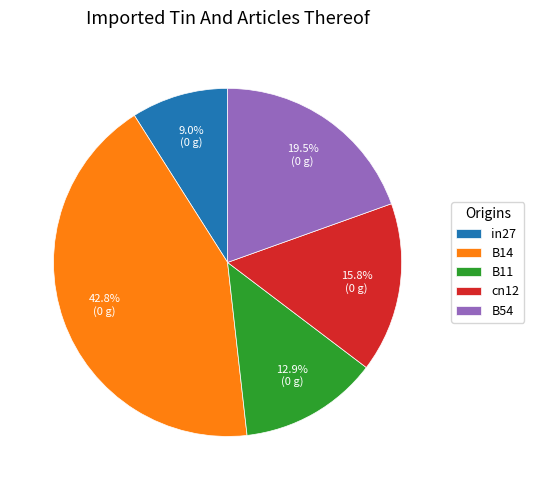

Combined, what portion of the pie is in27 and cn12?

24.8%